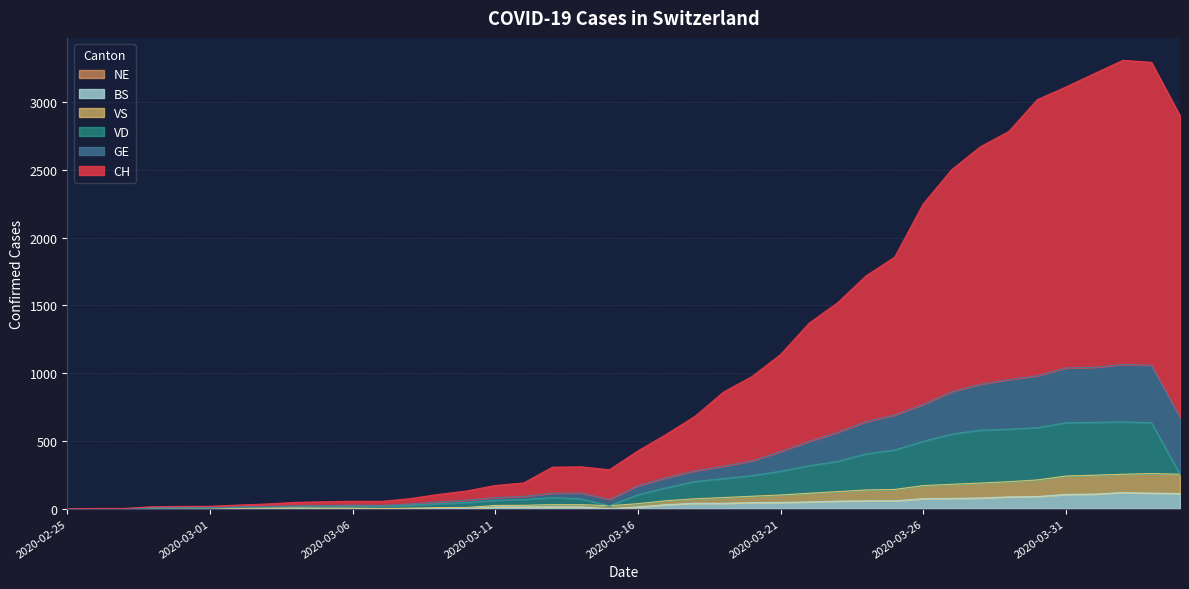

How many lines are shown in the chart?

6